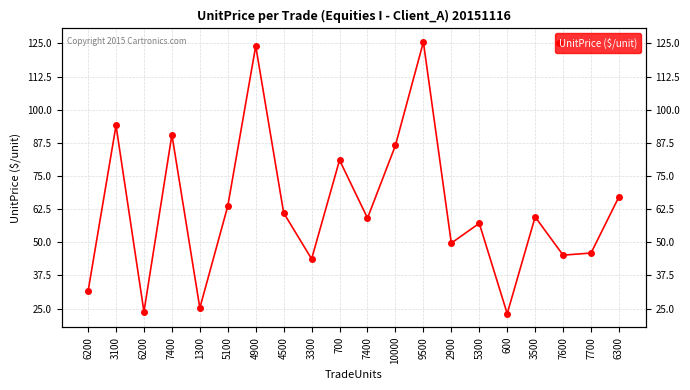

What is the difference between the second highest and minimum values?

100.9